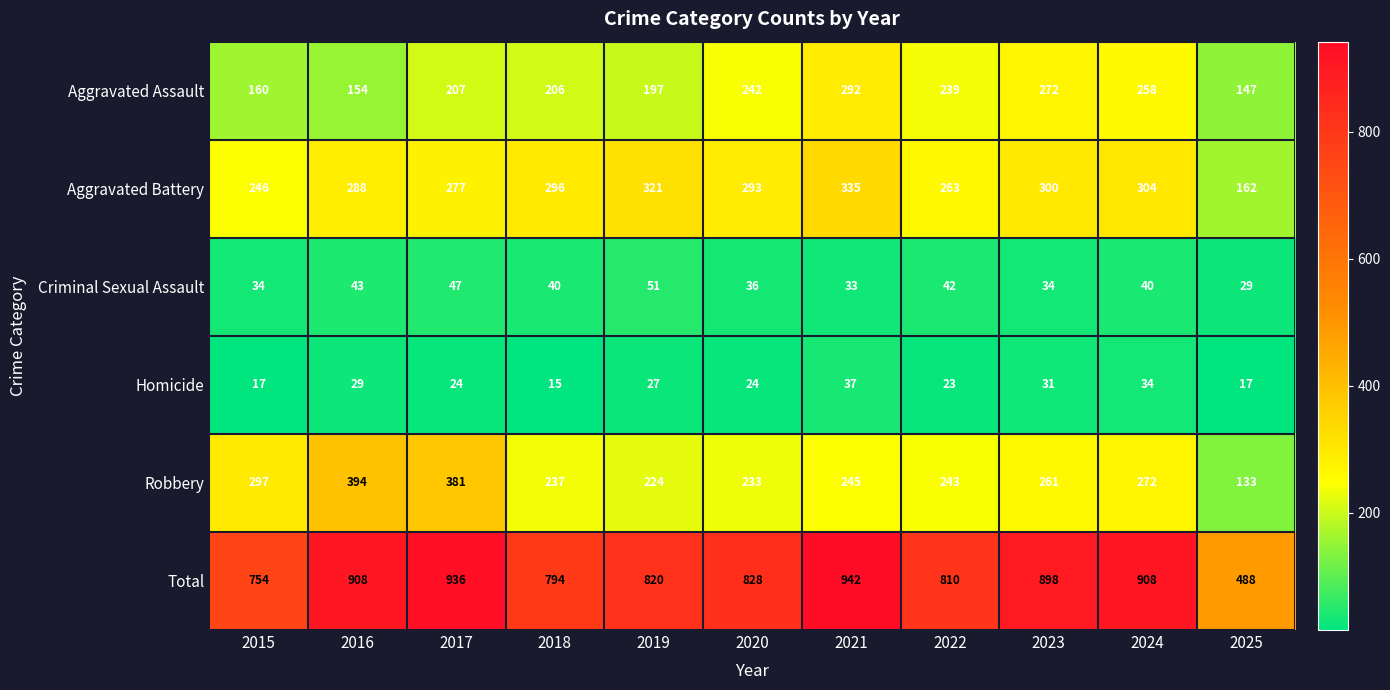

What is the sum of the Aggravated Battery values at 2020 and 2021?

628